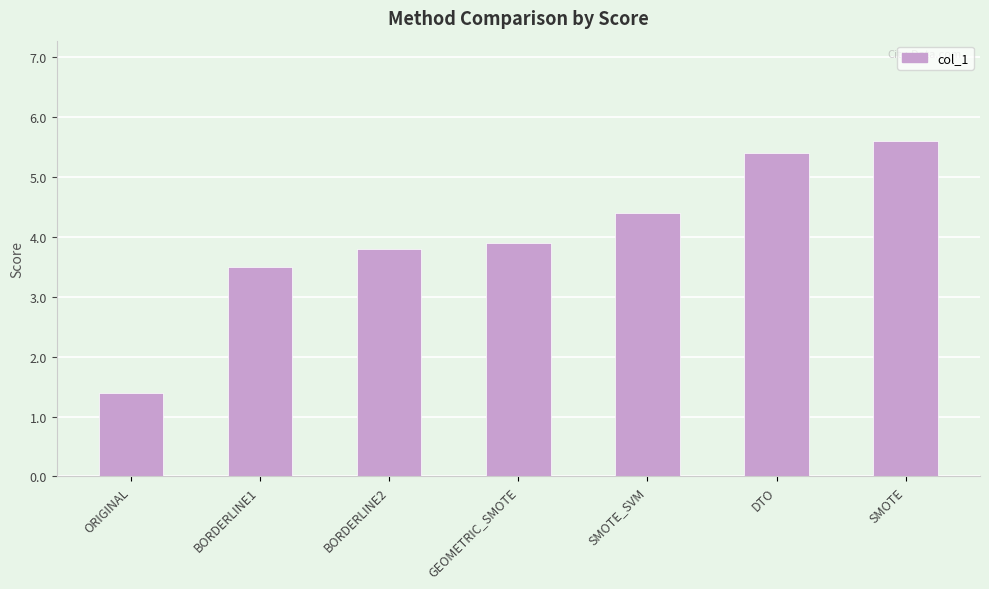

Is it true that the value at GEOMETRIC_SMOTE is 3.9?

True